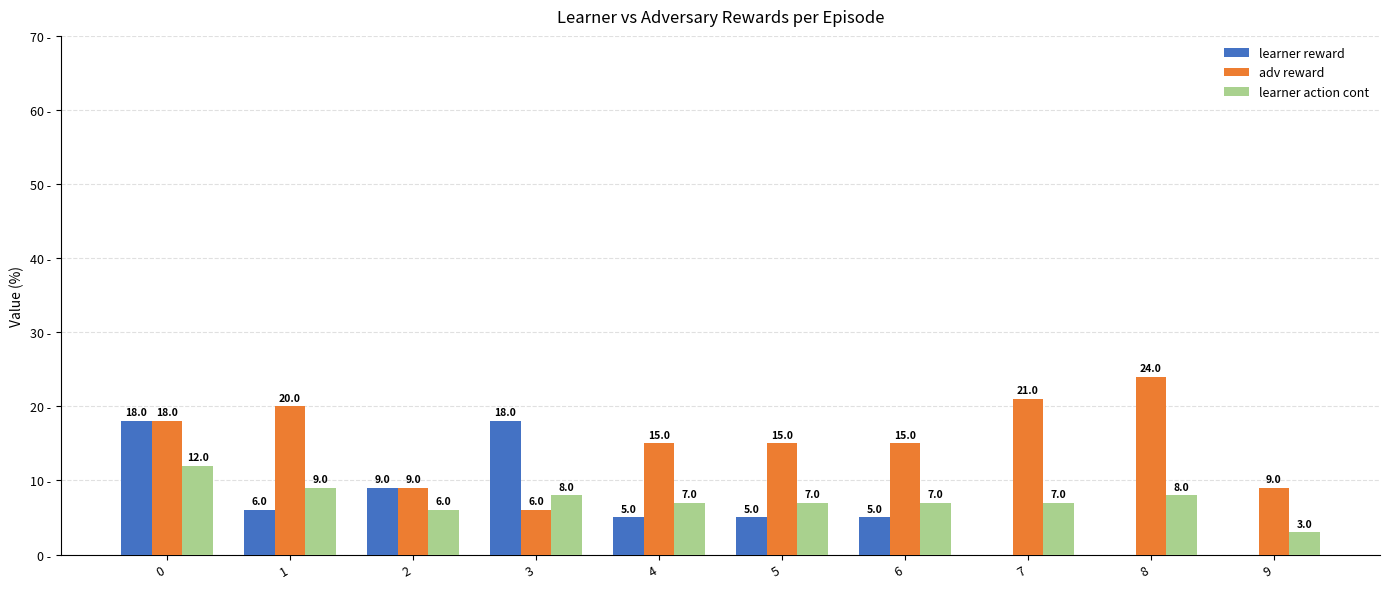

Which series has the largest total across all categories?

adv reward